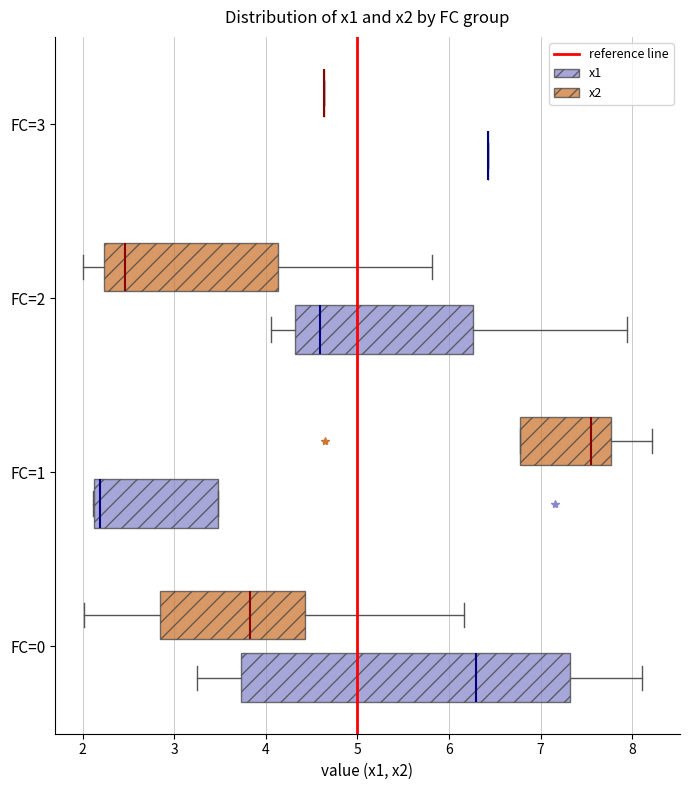

Reading bottom to top, read every box against the x-axis: the position of its median line, the range the box covers, and the ends of its whiskers. The values are not printed on the chart, so give them approximately, as read against the axis.

FC=0 (x1): median 6.3, box 3.7 to 7.3, whiskers 3.2 to 8.1
FC=0 (x2): median 3.8, box 2.8 to 4.4, whiskers 2.0 to 6.2
FC=1 (x1): median 2.2, box 2.1 to 3.5, whiskers 2.1 to 3.5
FC=1 (x2): median 7.6, box 6.8 to 7.8, whiskers 6.8 to 8.2
FC=2 (x1): median 4.6, box 4.3 to 6.3, whiskers 4.1 to 7.9
FC=2 (x2): median 2.5, box 2.2 to 4.1, whiskers 2.0 to 5.8
FC=3 (x1): box collapsed to a line at 6.4, whiskers 6.4 to 6.4
FC=3 (x2): box collapsed to a line at 4.6, whiskers 4.6 to 4.6